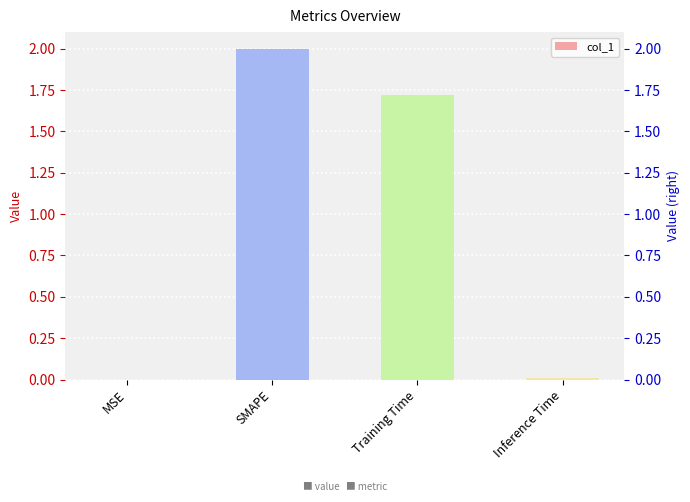

What is the difference between the maximum and minimum values?

2.0